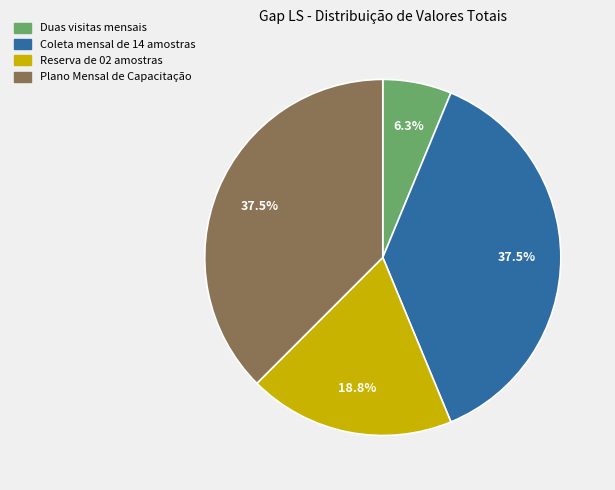

How much of the chart is everything except Reserva de 02 amostras?

81.2%